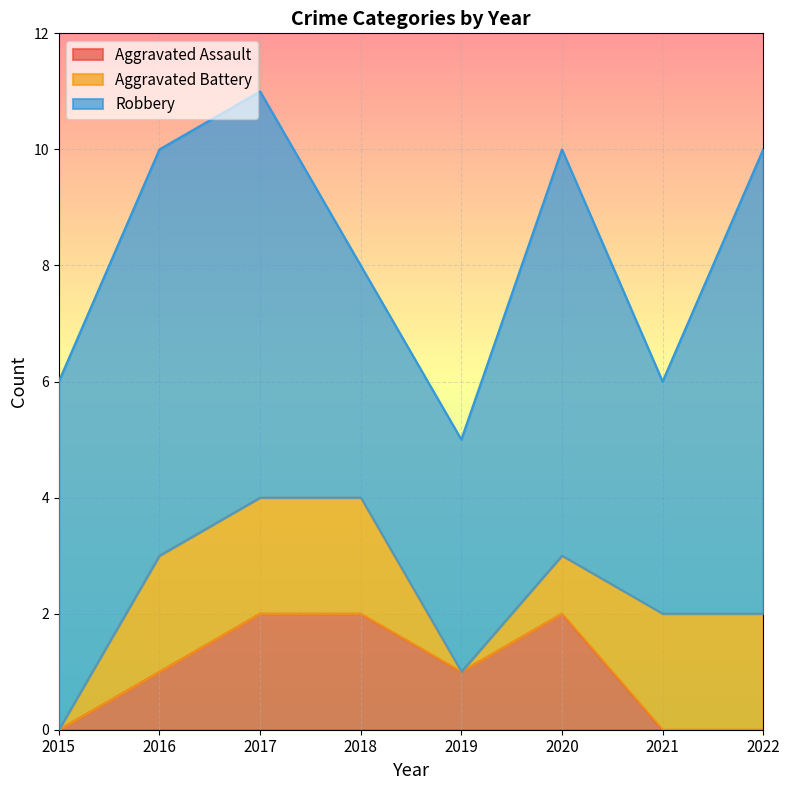

Reading left to right, extract all data points from this chart.

Aggravated Assault: 0	1	2	2	1	2	0	0
Aggravated Battery: 0	2	2	2	0	1	2	2
Robbery: 6	7	7	4	4	7	4	8